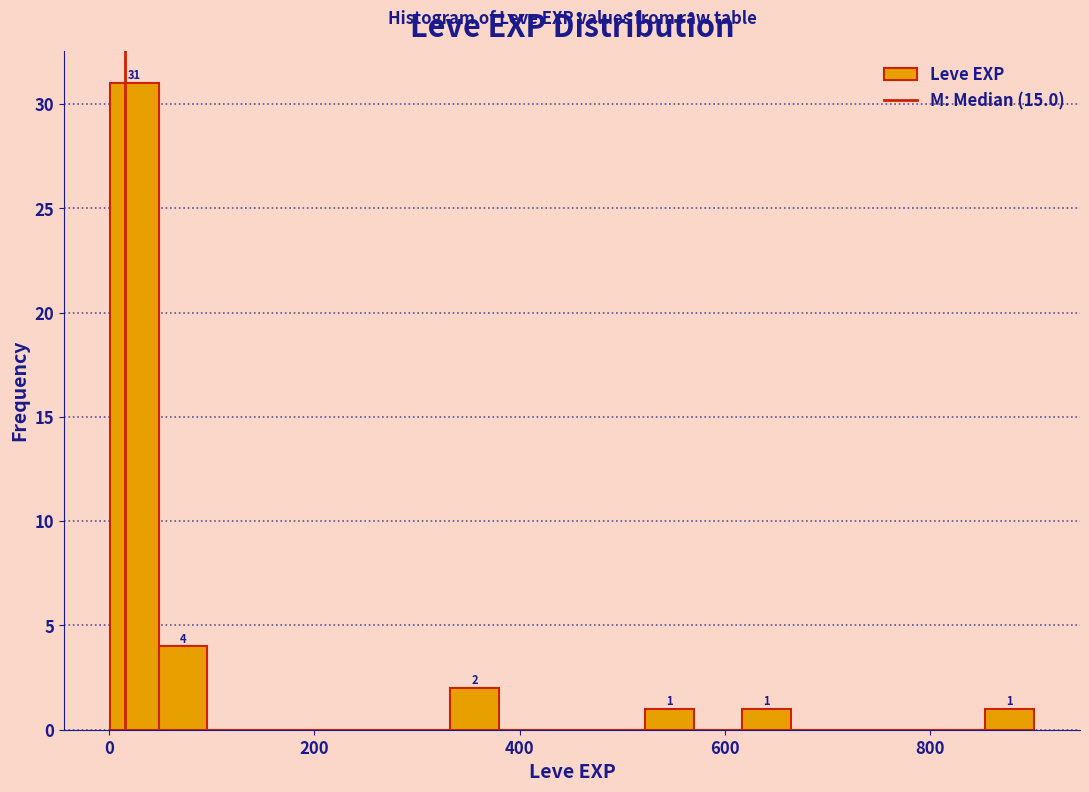

Around what value on the x-axis is the tallest bar? Give the approximate position of its centre, as read against the axis.

20